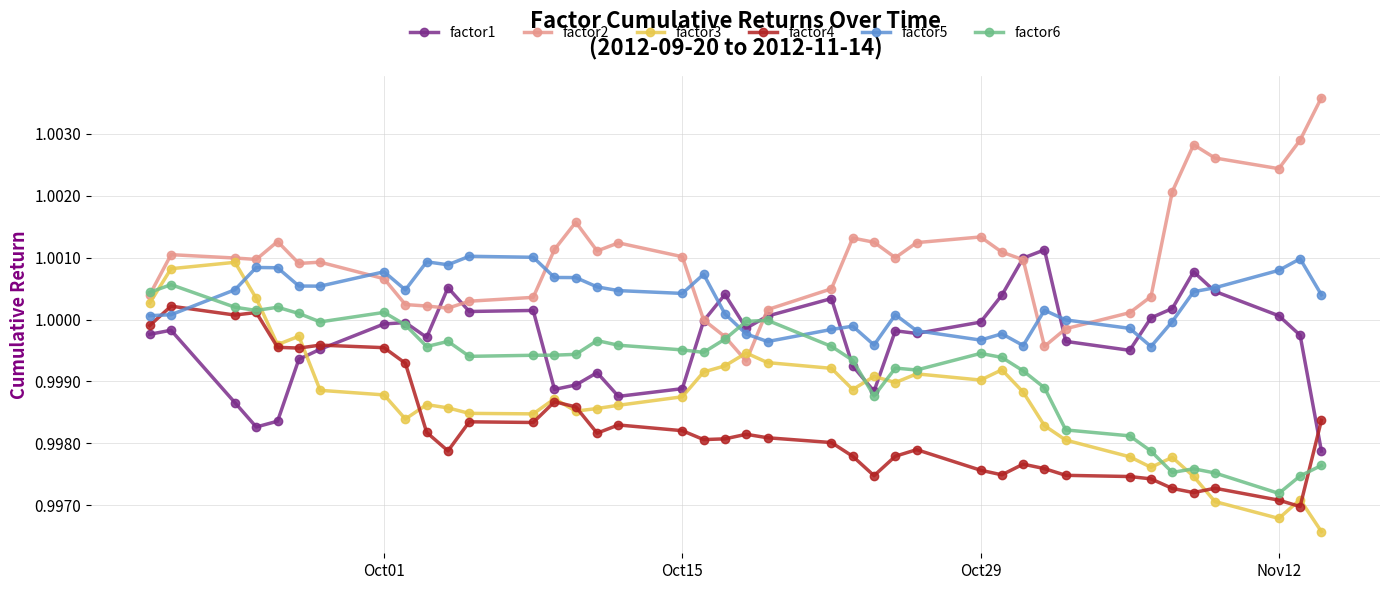

After their last crossing, which series has the higher values: factor5 or factor2?

factor2